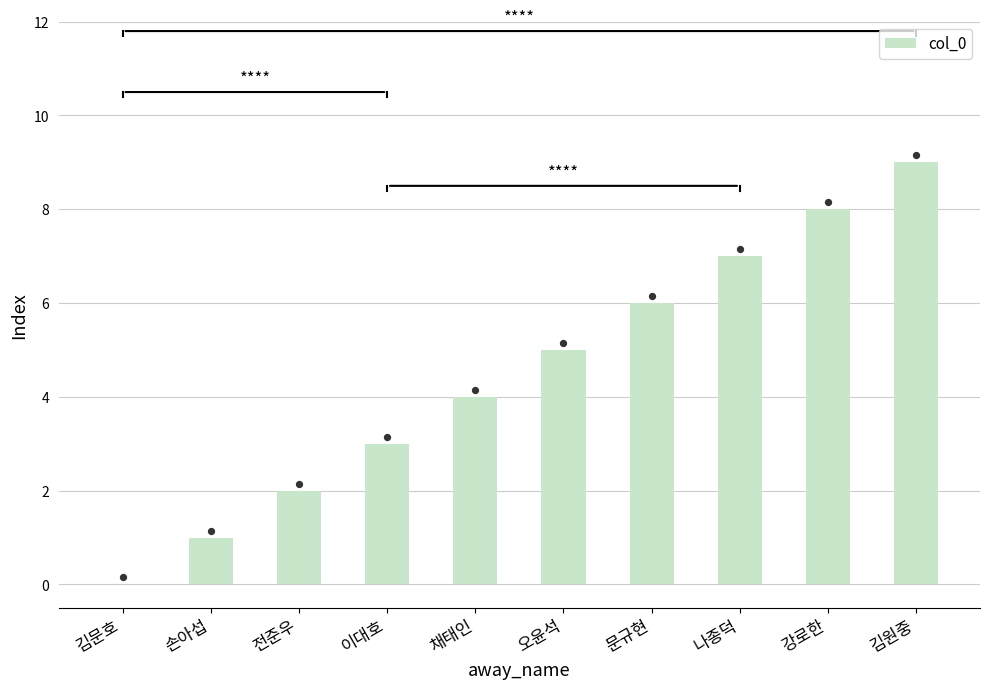

Which has a higher value, 채태인 or 문규현?

문규현